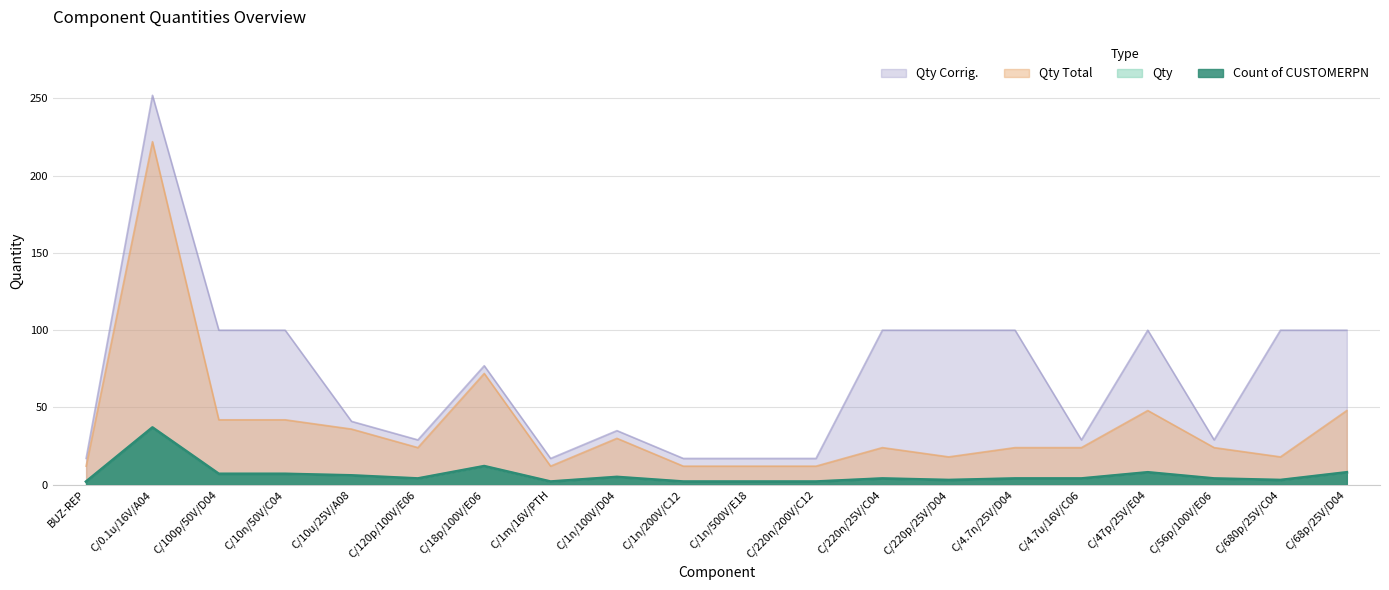

What is the spread (max minus min) of values at C/4.7u/16V/C06?

25